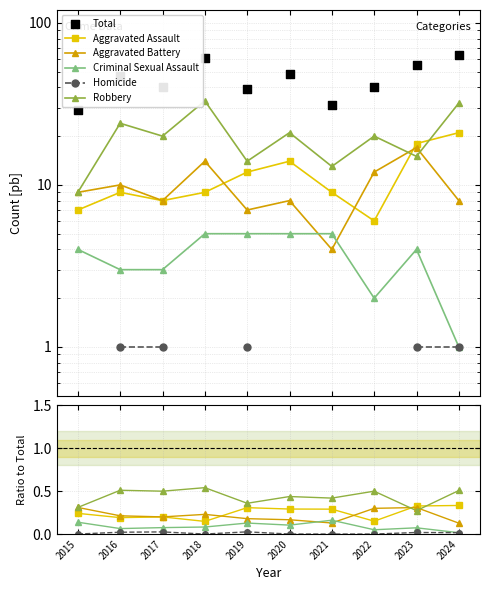

Is the value of Total at 2019 greater than the value of Aggravated Battery at 2019?

Yes